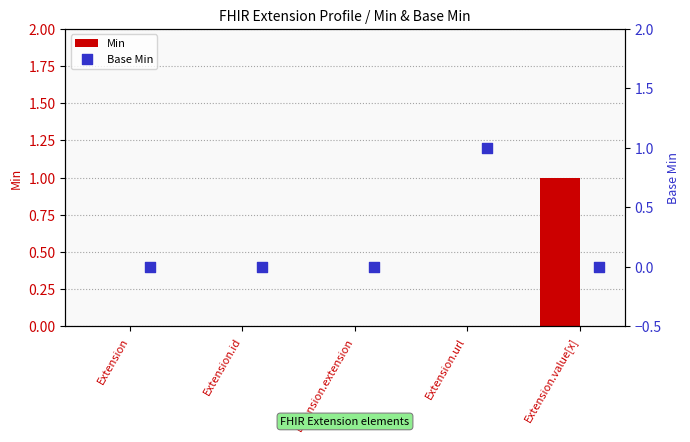

Is the value of Base Min at Extension.value[x] greater than the value of Min at Extension?

No